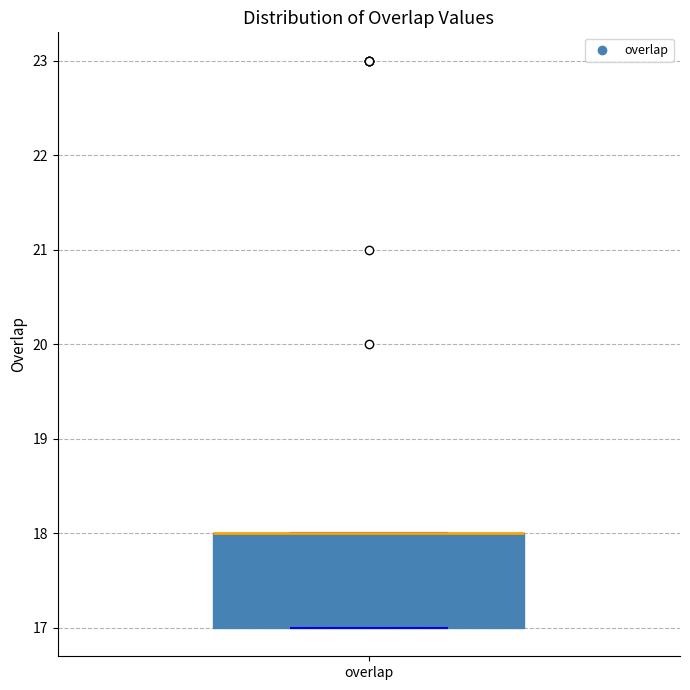

Where is the lower edge of the box for overlap on the y-axis? The values are not printed on the chart, so give them approximately, as read against the axis.

17